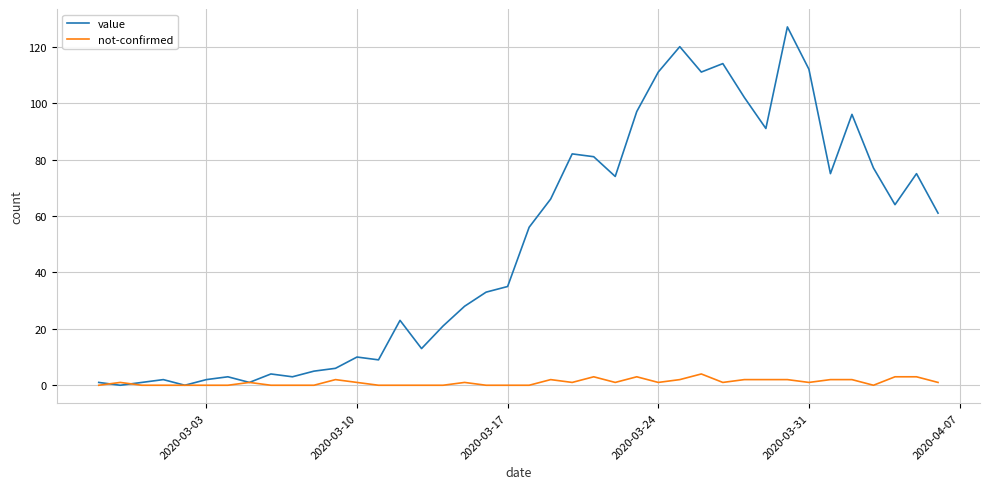

Which series has the largest range (max minus min)?

value